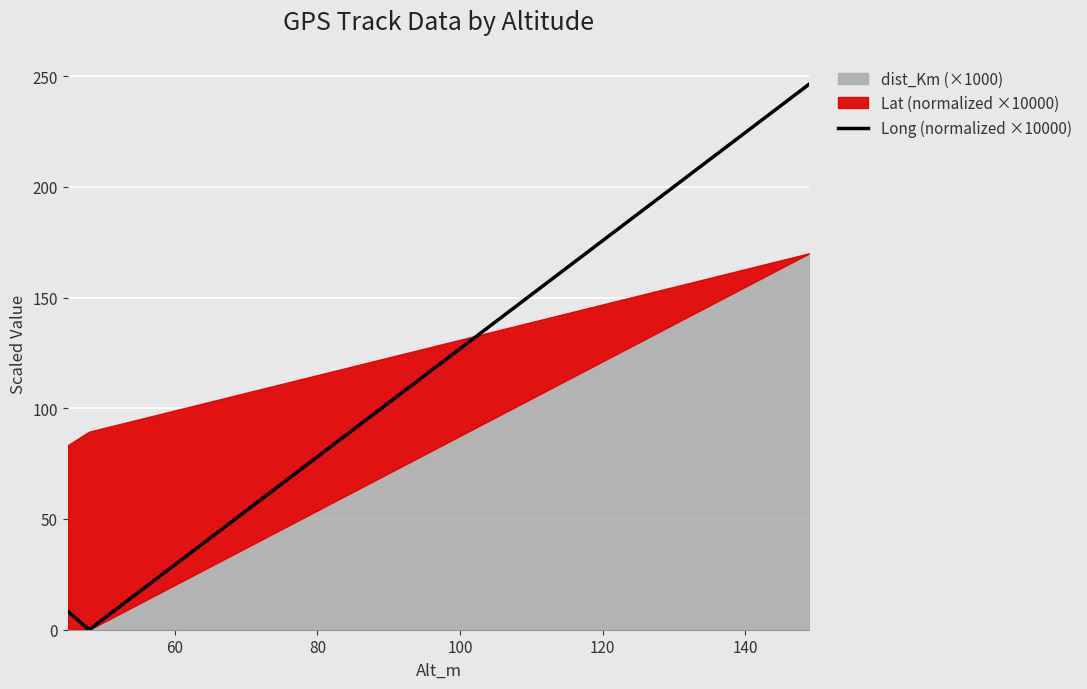

How many positive values does the Long (normalized ×10000) series have?

2